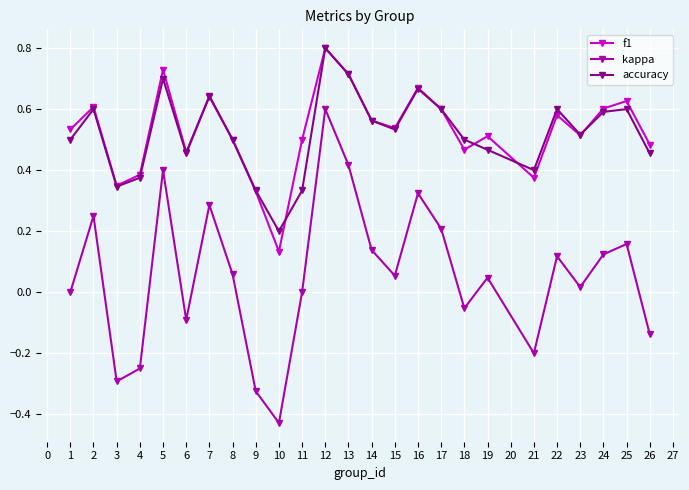

At which label does f1 reach its minimum?

10